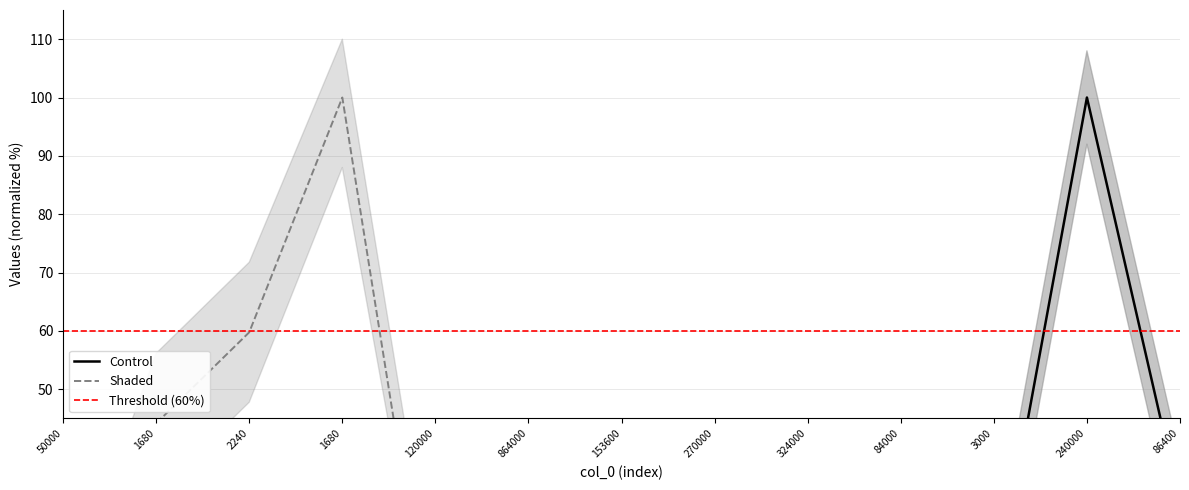

Which series ends up on top after the final intersection of Shaded and Control?

Control